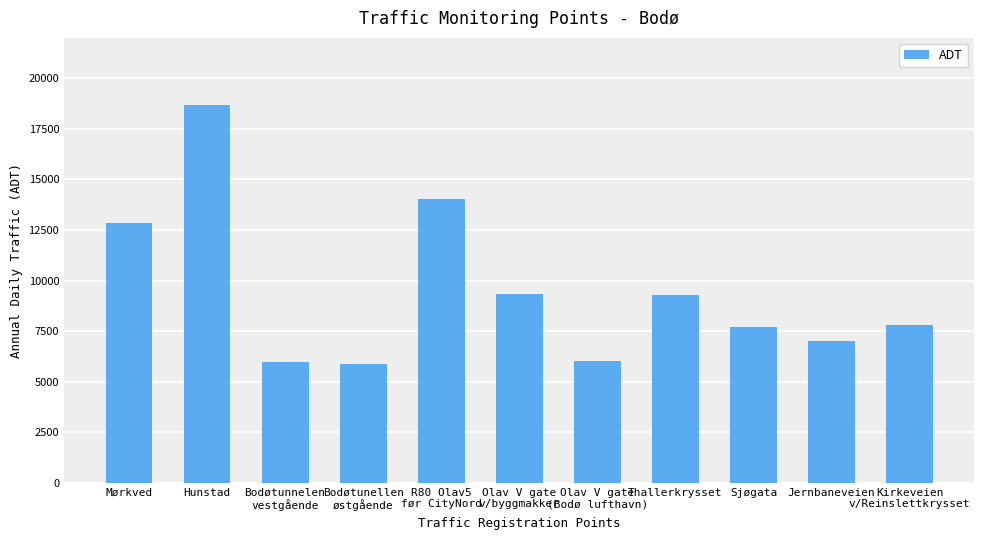

What is the minimum value shown in the chart?

5860